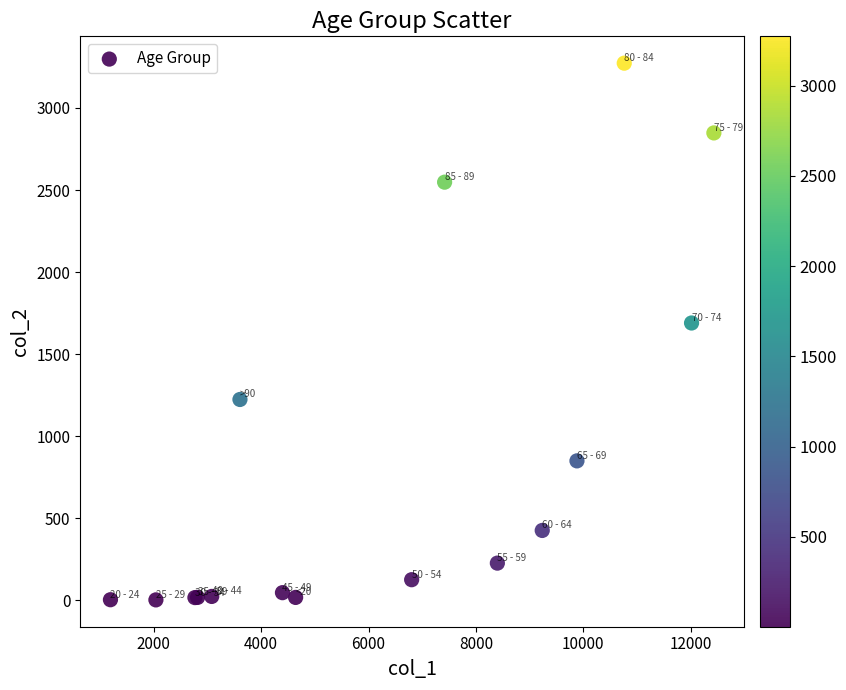

What Y value in the scatter plot is closest to 1638?

1690